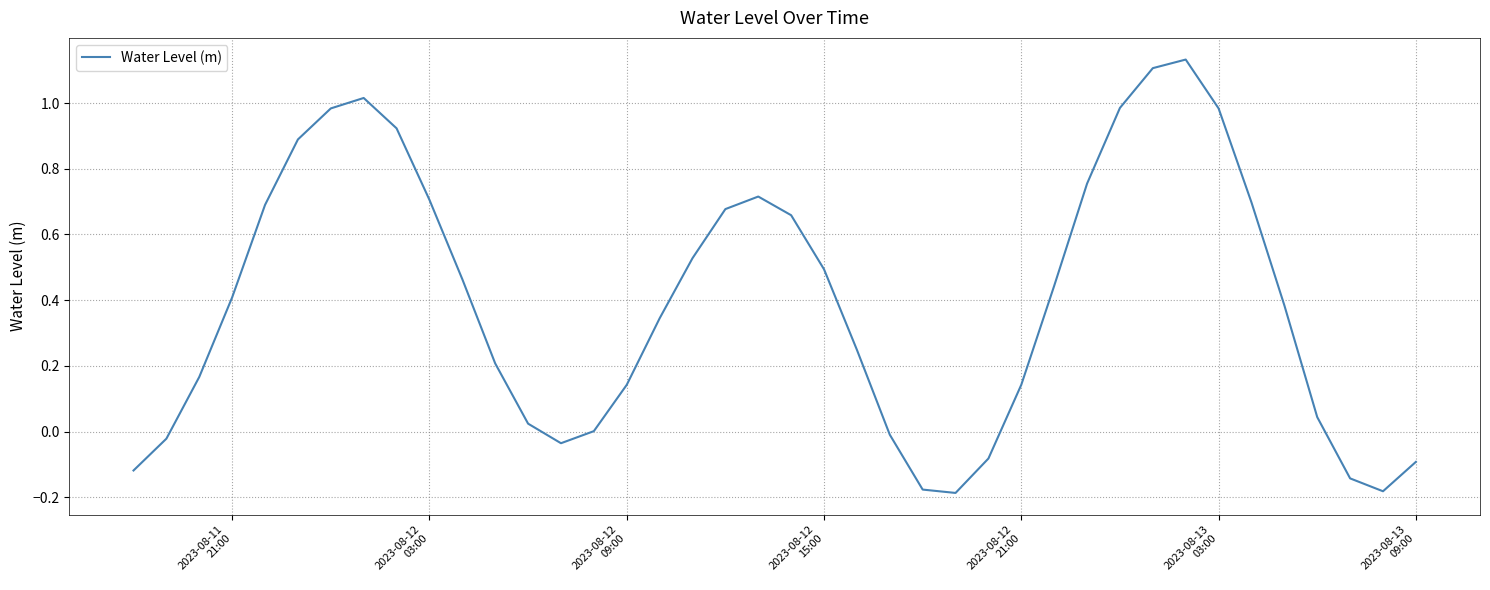

Is this an area chart (filled region under the line)?

No